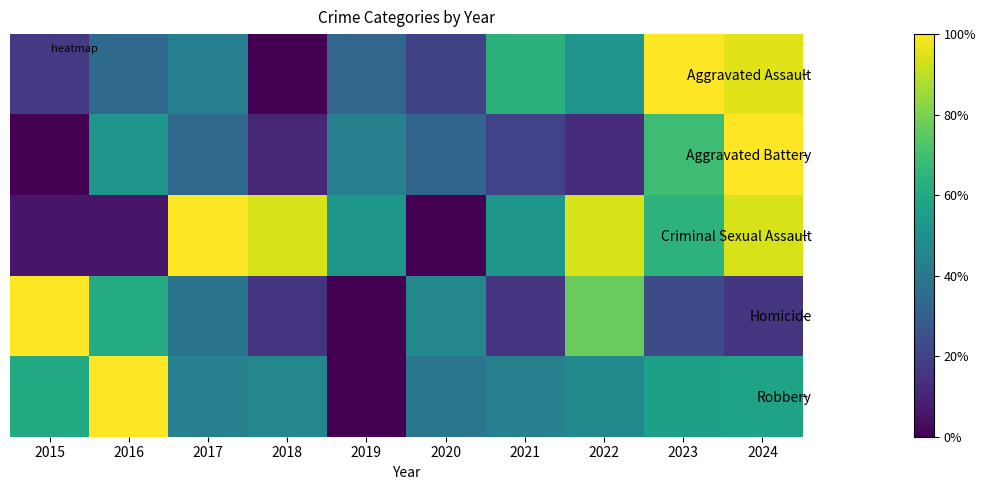

What is the total value across all series at 2020?

1.4